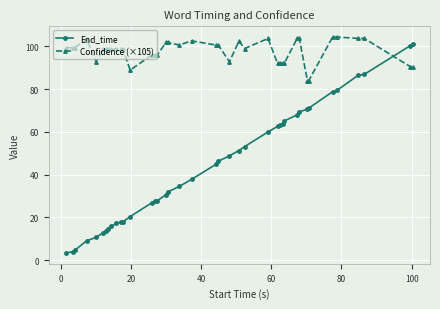

List the series in order of their overall mean, highest first.

Confidence (×105), End_time